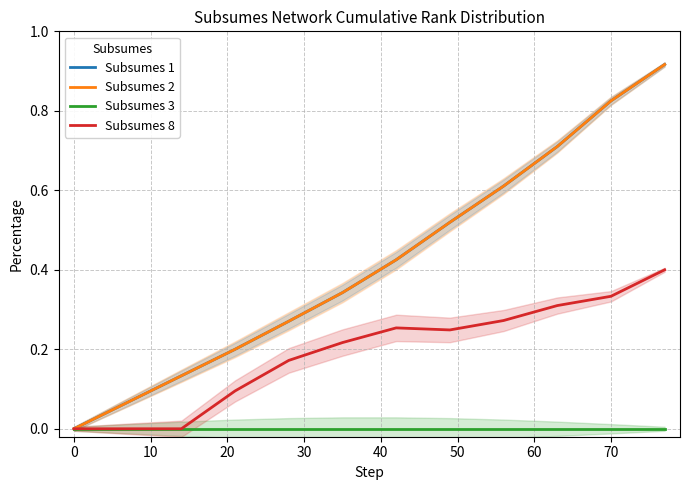

What is the difference between the maximum and minimum values in the Subsumes 8 series?

0.4